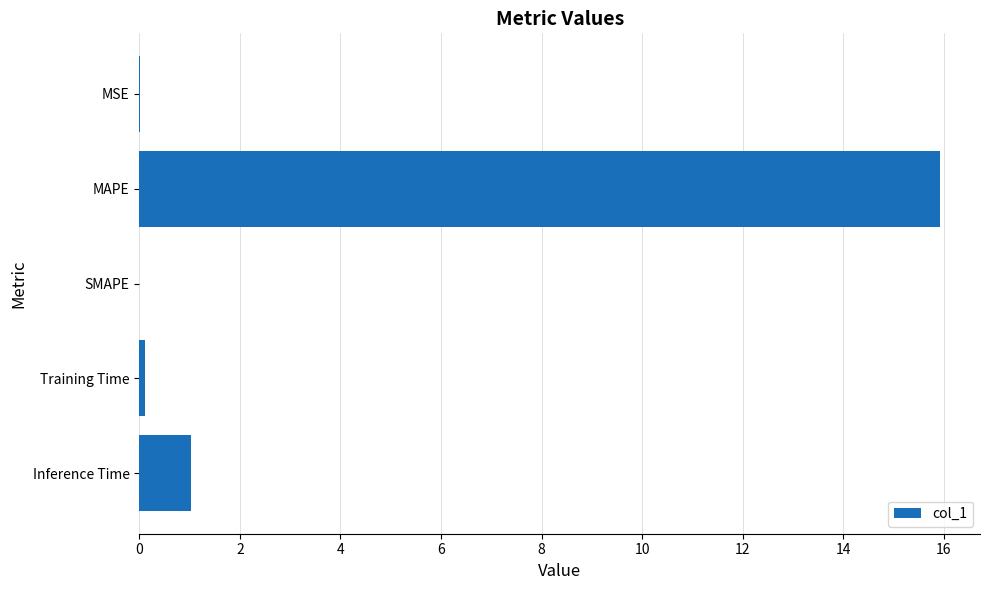

How many series are shown in this chart?

1